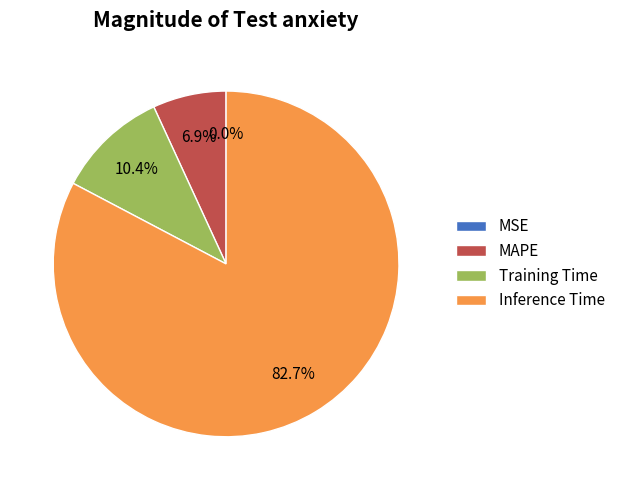

To the nearest percent, what is the difference between the largest and smallest slice percentages?

83%